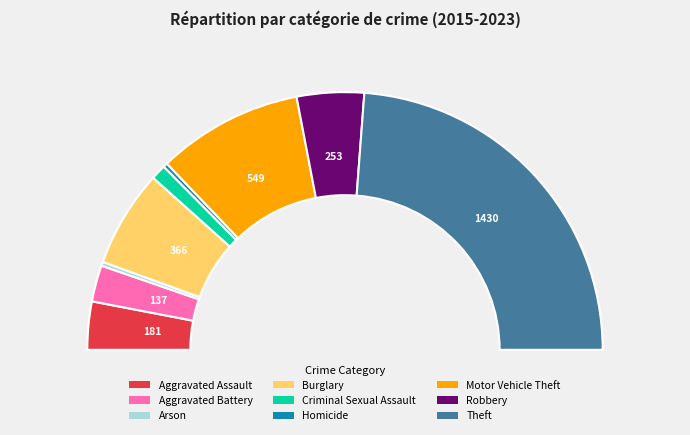

Which slice is the smallest?

Arson